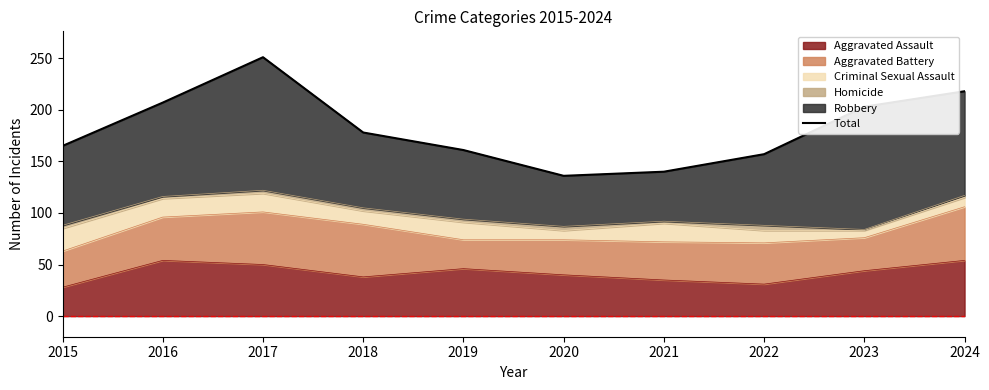

What is the approximate value at 2021?

140